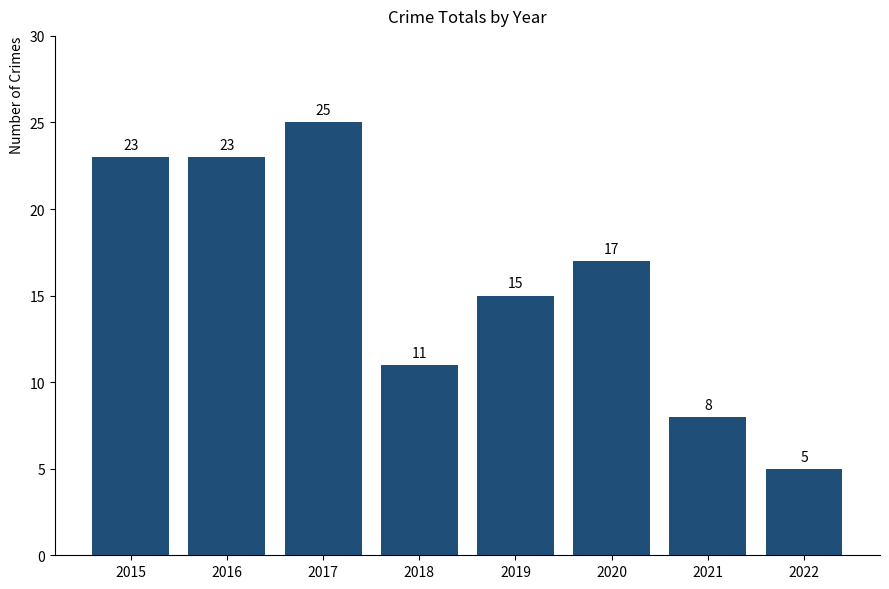

Reading left to right, transcribe all the data shown in this chart.

2015=23	2016=23	2017=25	2018=11	2019=15	2020=17	2021=8	2022=5